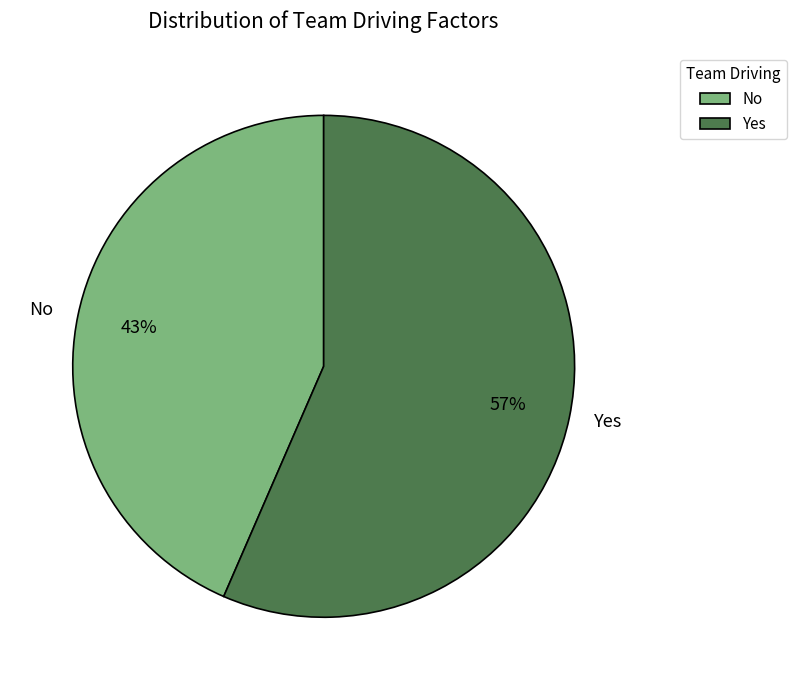

The Yes slice represents 57% of the pie. True or false?

True